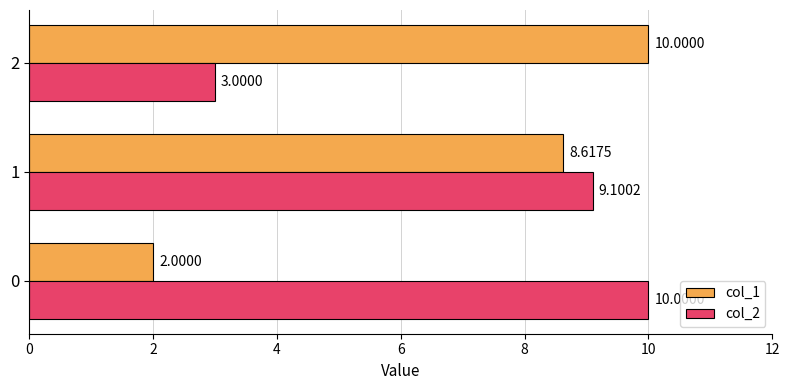

What is the total value across all series at 1?

17.7